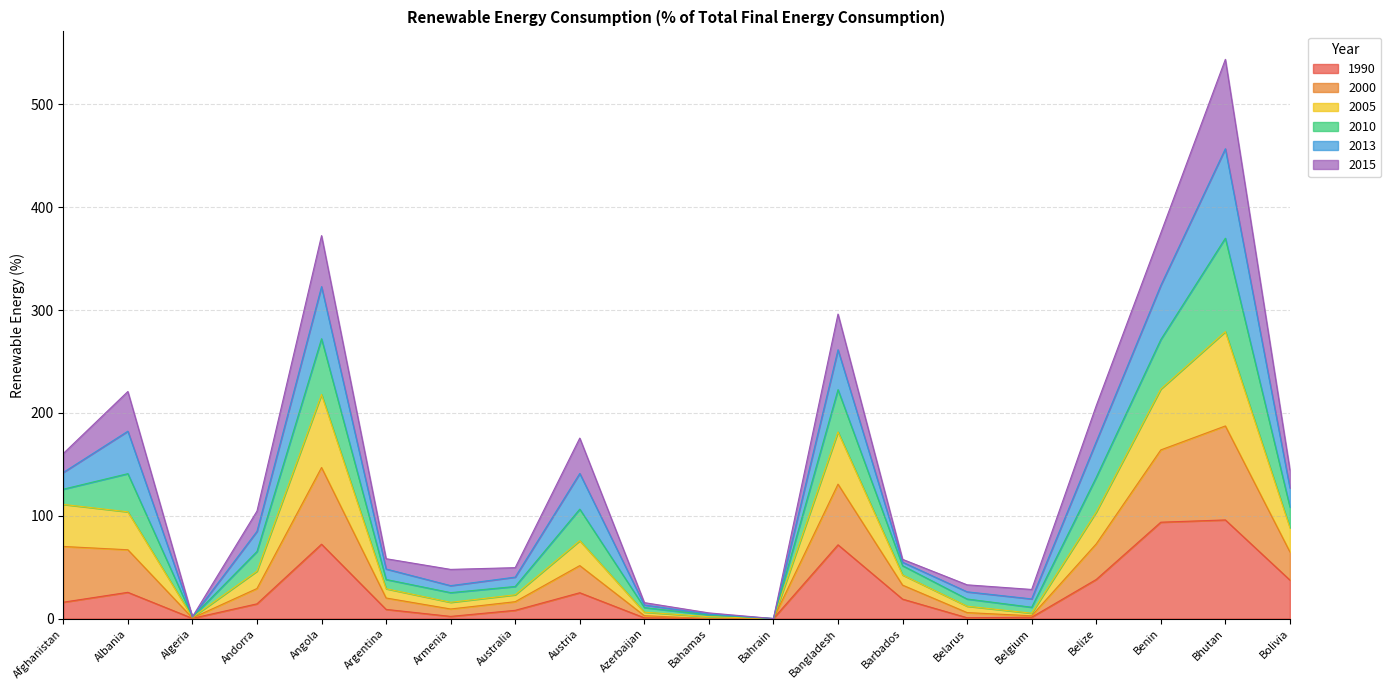

Which category has the highest value in the 2010 series?

Bhutan